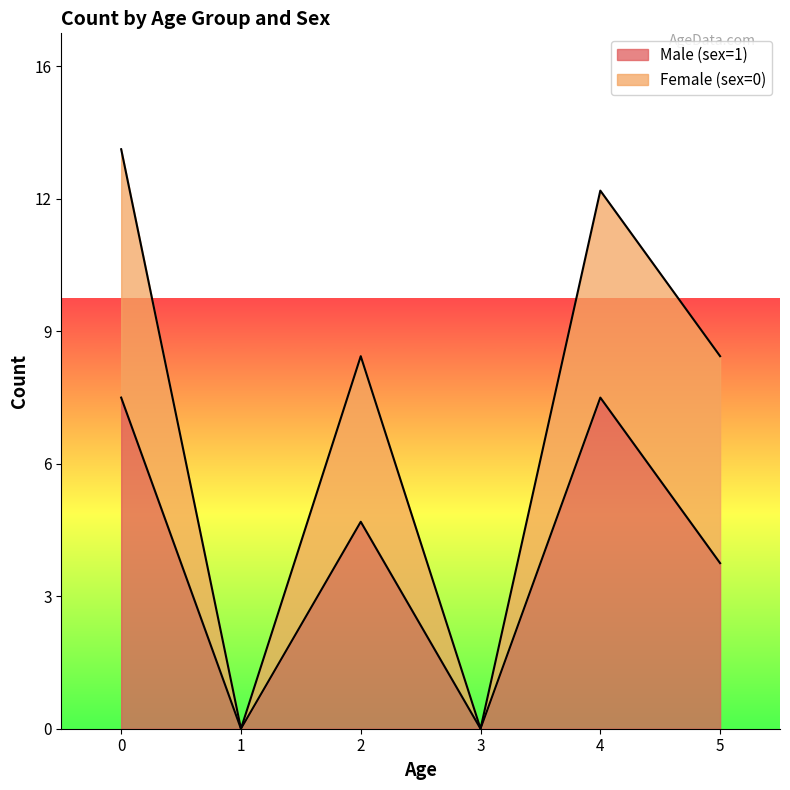

Rank the categories by value from lowest to highest.

1, 3, 5, 2, 0, 4